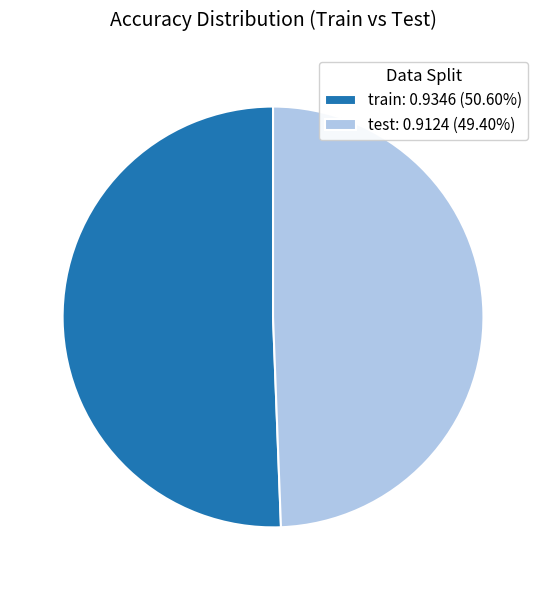

Does train represent more than half of the total?

Yes